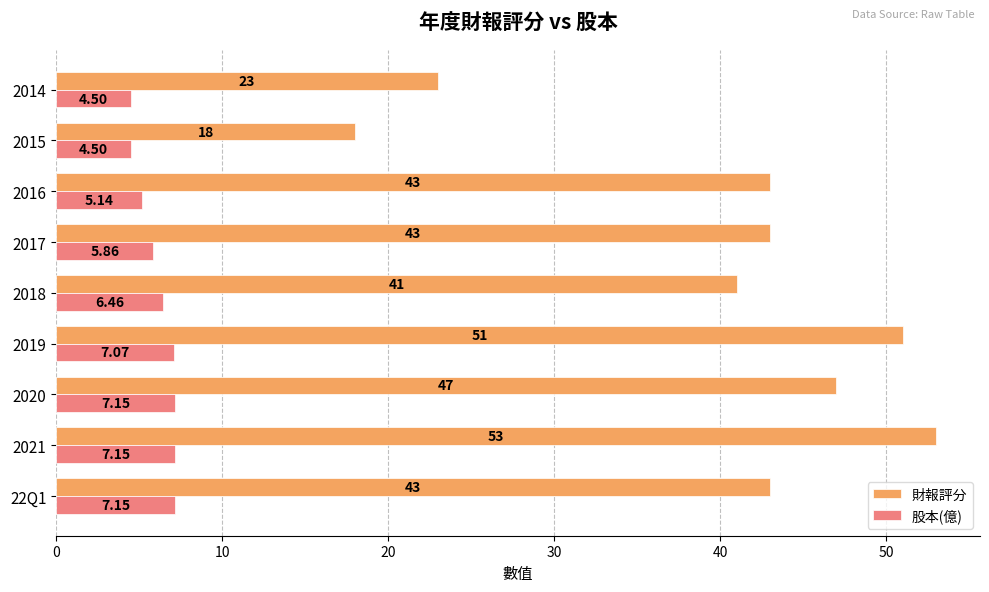

What is the difference between the maximum and minimum values in the 財報評分 series?

35.0